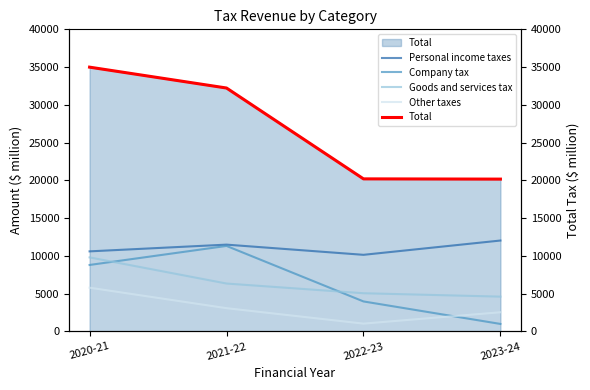

Between 2023-24 and 2020-21, which is larger?

2023-24